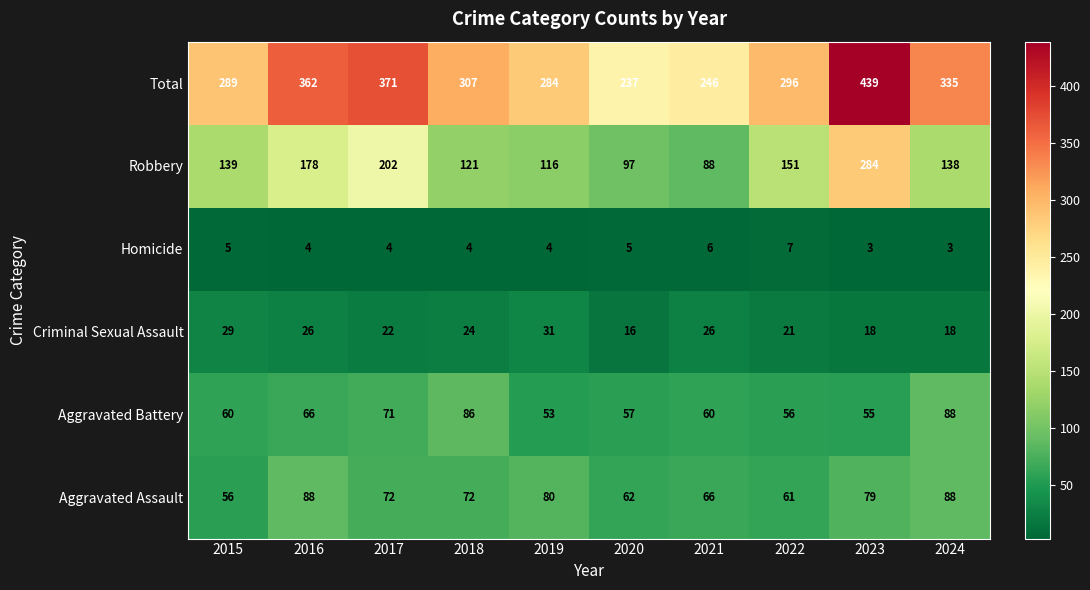

The Homicide series shows 7 at 2022. True or false?

True